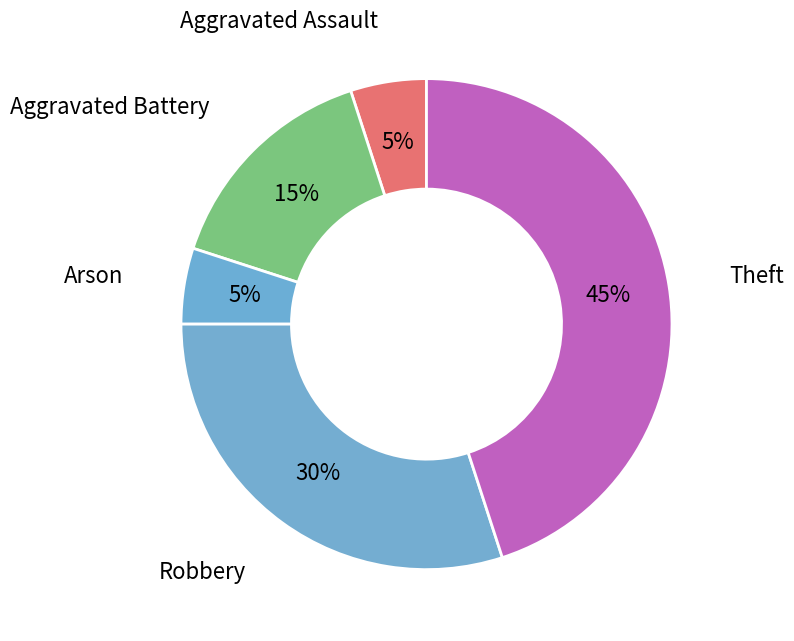

To the nearest percent, what percentage of the pie is Aggravated Assault?

5%